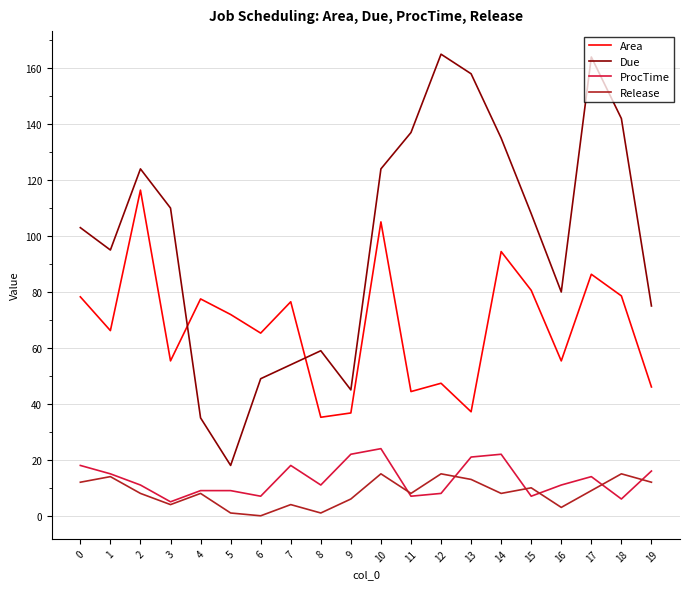

Which series has the widest spread of values?

Due